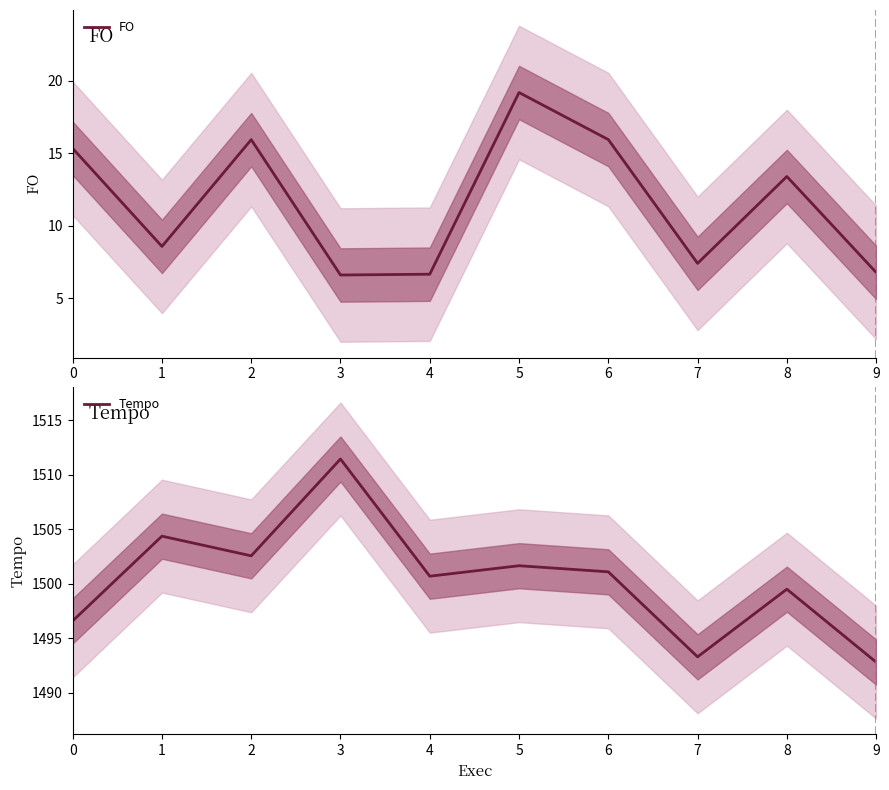

How many categories are shown in the chart?

10